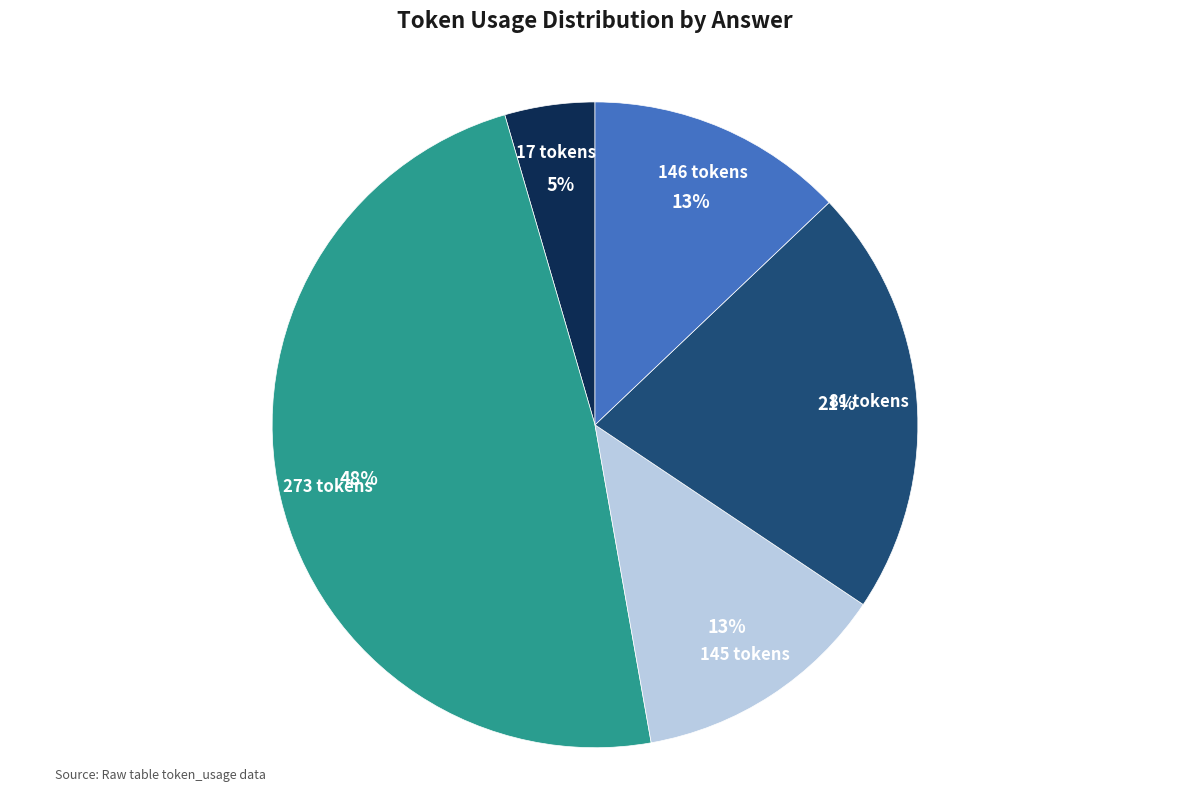

To the nearest percent, what portion does 146 tokens represent?

13%